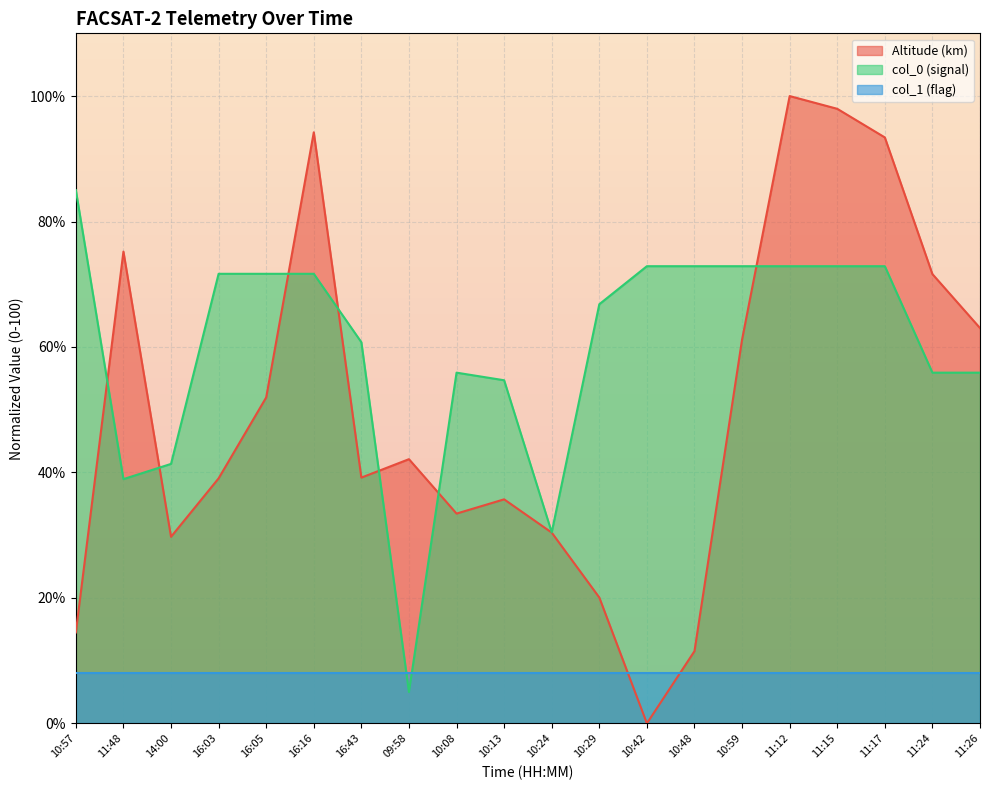

List the series in order of their peak value, highest first.

Altitude (km), col_0 (signal), col_1 (flag)